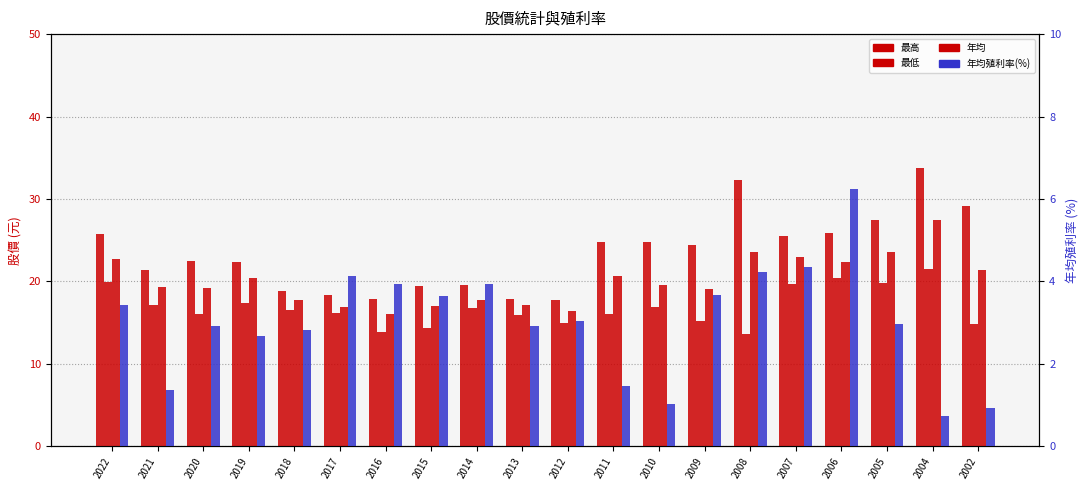

At how many categories does at least one series exceed 22?

12